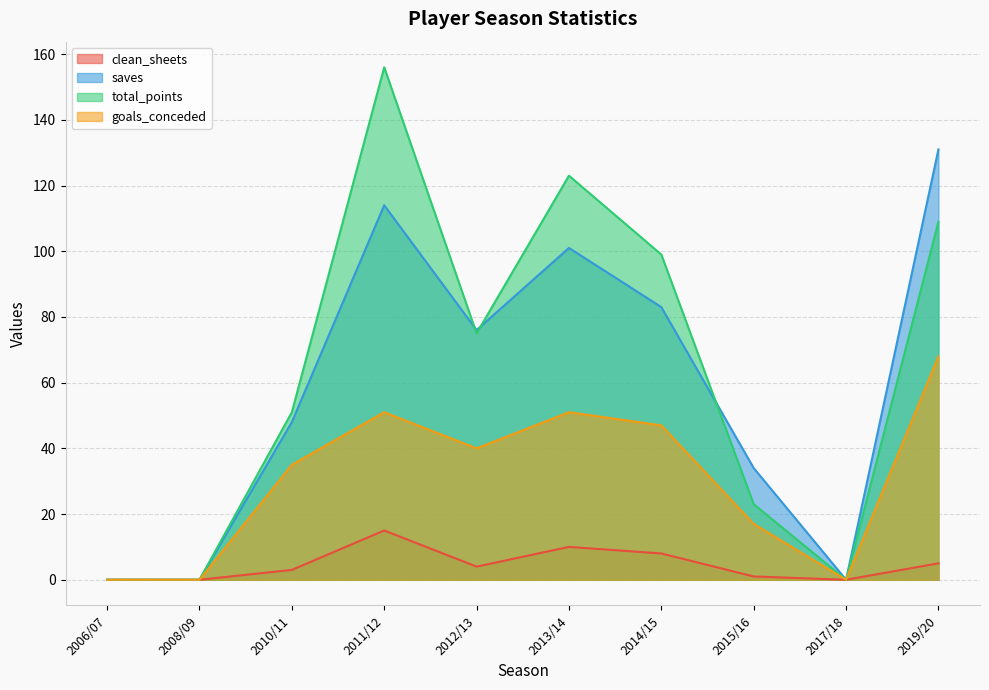

At how many categories does at least one series exceed 148?

1